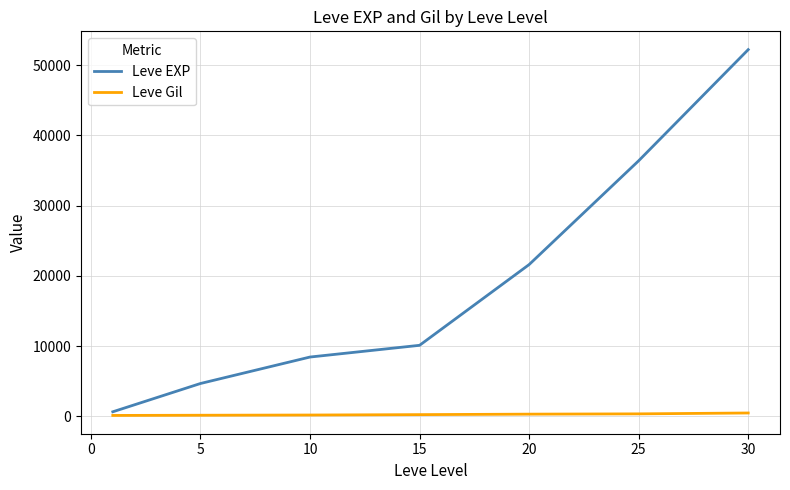

Which series has the largest total across all categories?

Leve EXP